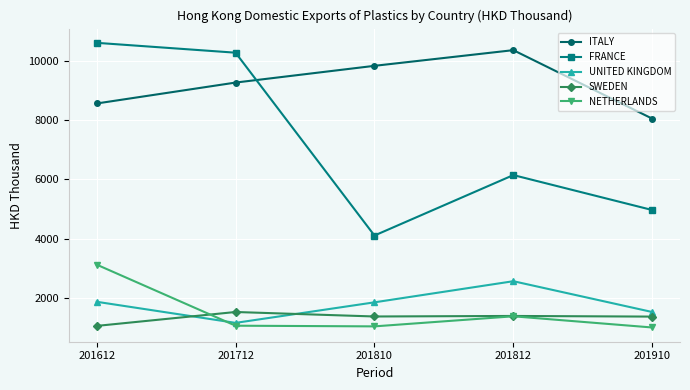

Which series has the largest total across all categories?

ITALY